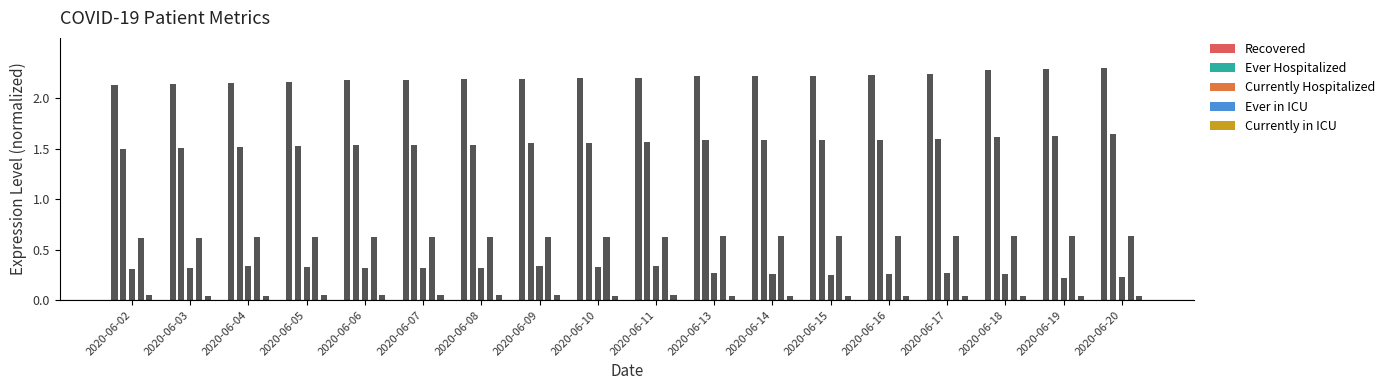

Which series changed the most between 2020-06-07 and 2020-06-11?

Ever Hospitalized